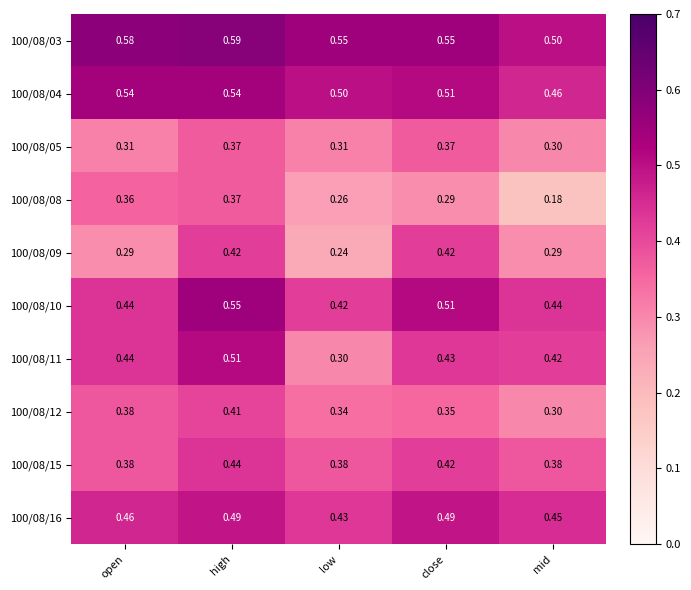

At which category is the sum across all series the highest?

high